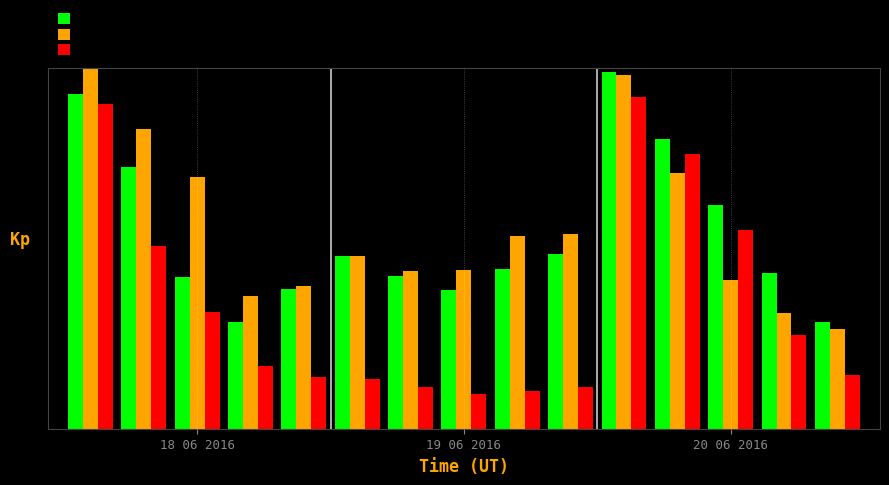

What are all the series names shown in the legend?

OH Quantity, OH Amount, On Order Quantity